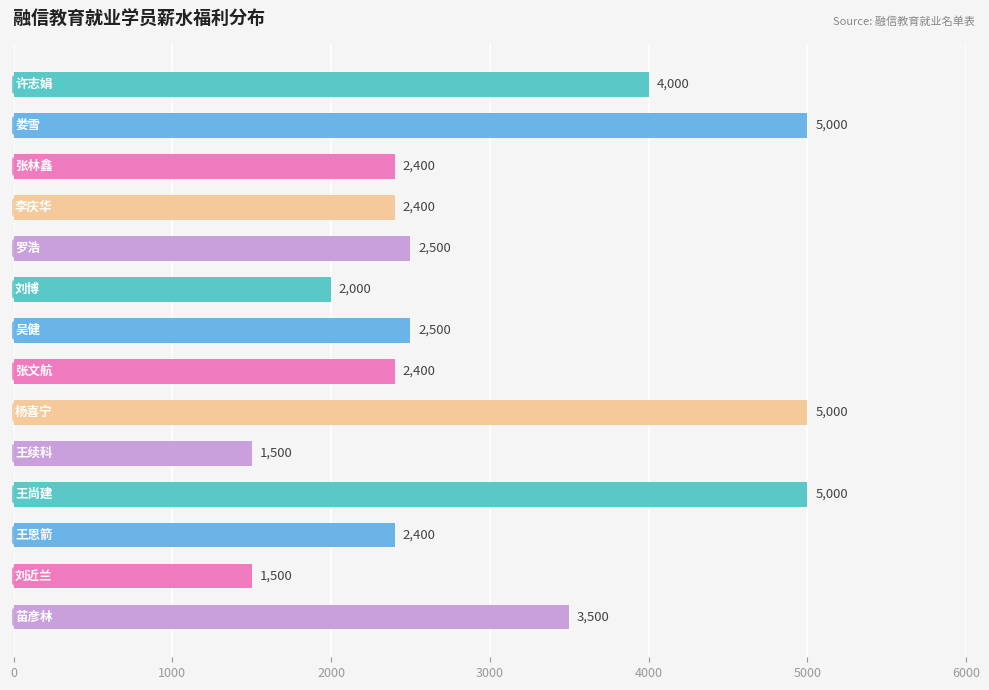

What is the maximum value shown in the chart?

5000